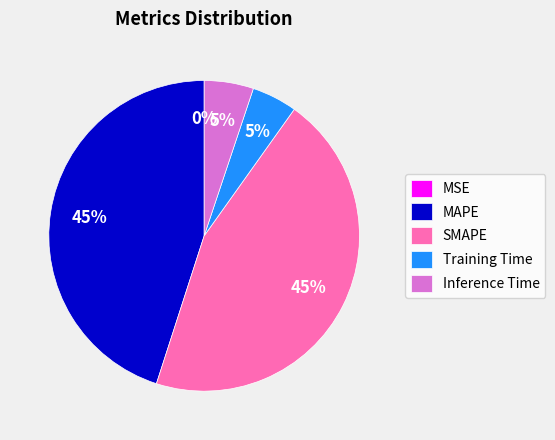

Is it true that SMAPE is 36% of the pie?

False